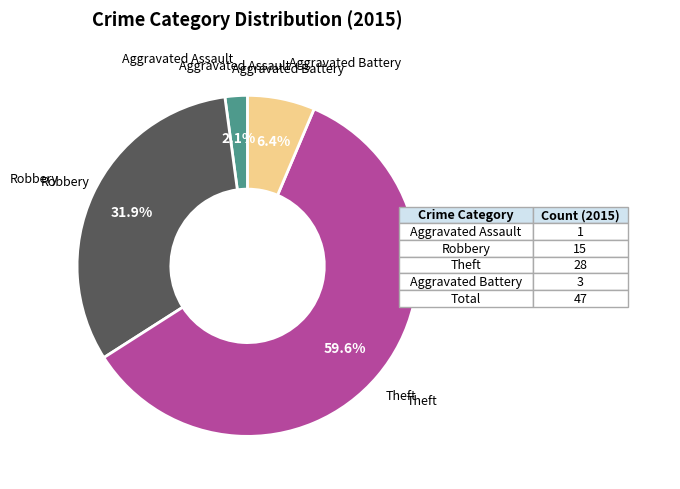

Is there a majority slice in this chart?

Yes